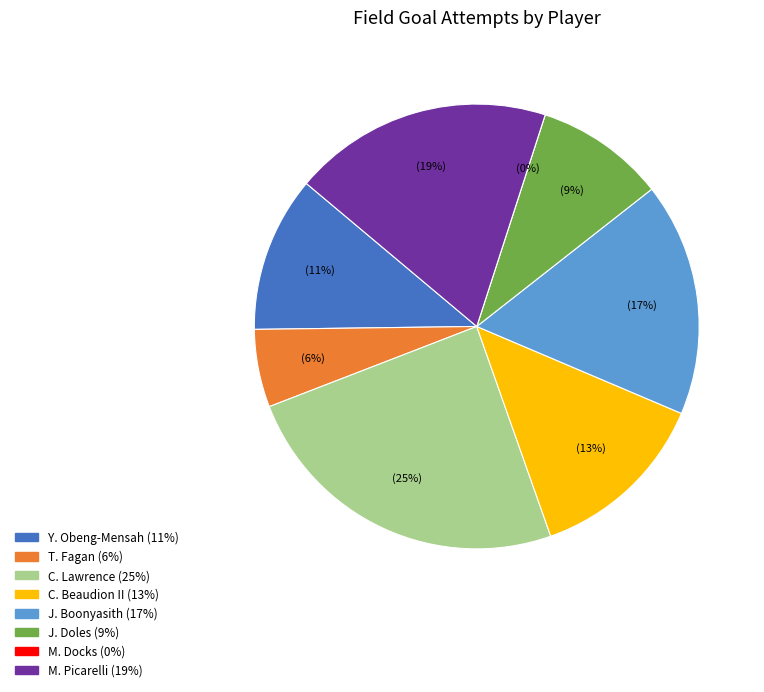

To the nearest percent, what is the difference between the largest and smallest slice percentages?

25%